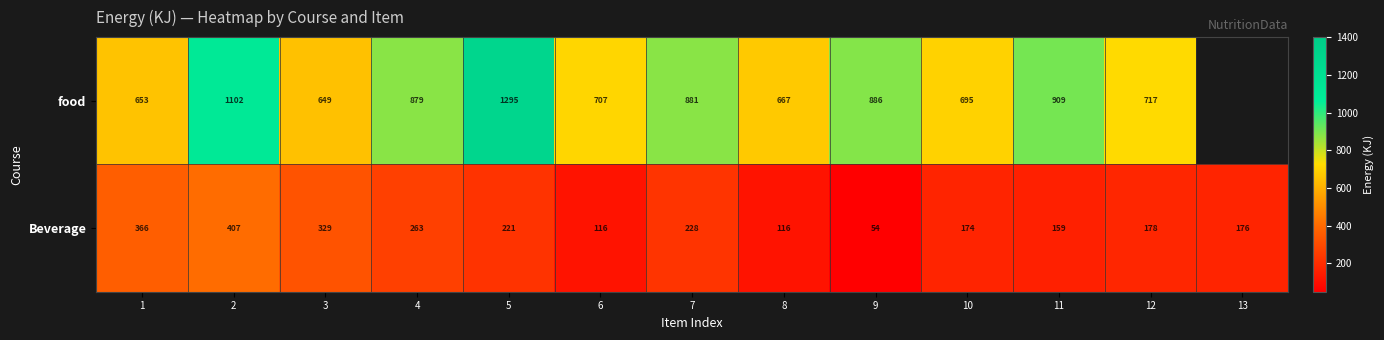

What is the difference between the food values at 9 and 4?

7